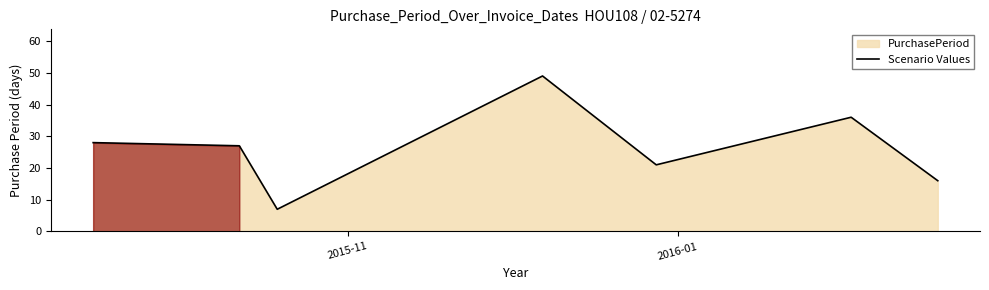

True or false: there are more than 1 points higher than both neighbors.

True